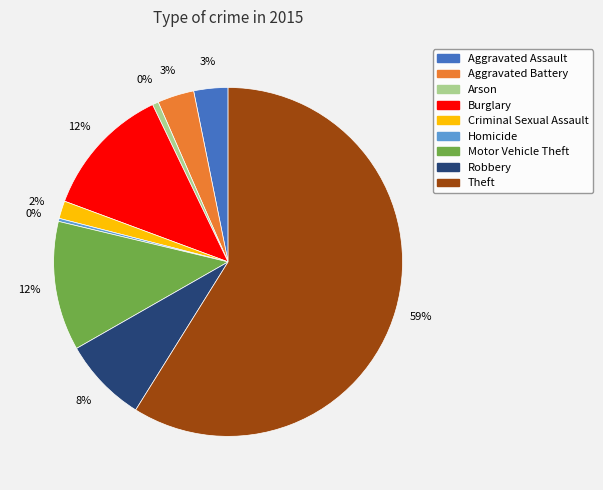

Approximately how many times larger is the value at Aggravated Assault compared to Robbery?

0.4